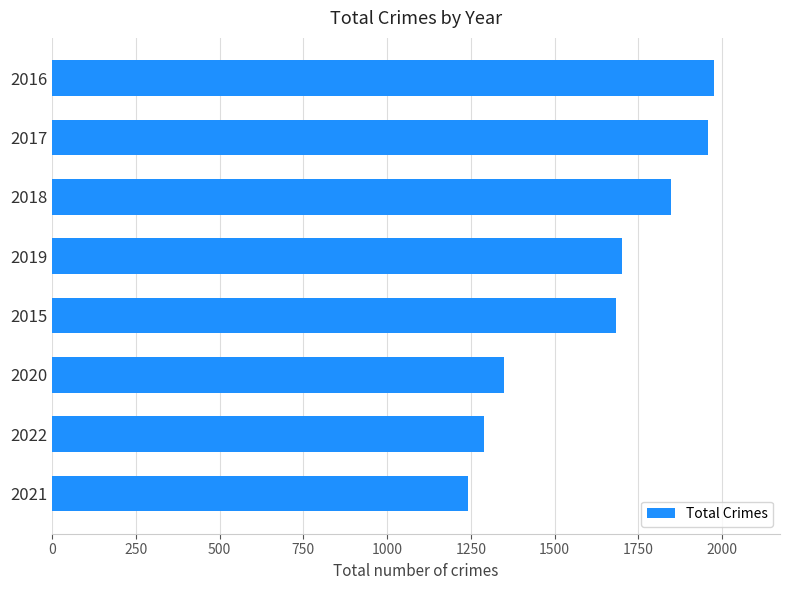

Between 2017 and 2018, which is larger?

2017